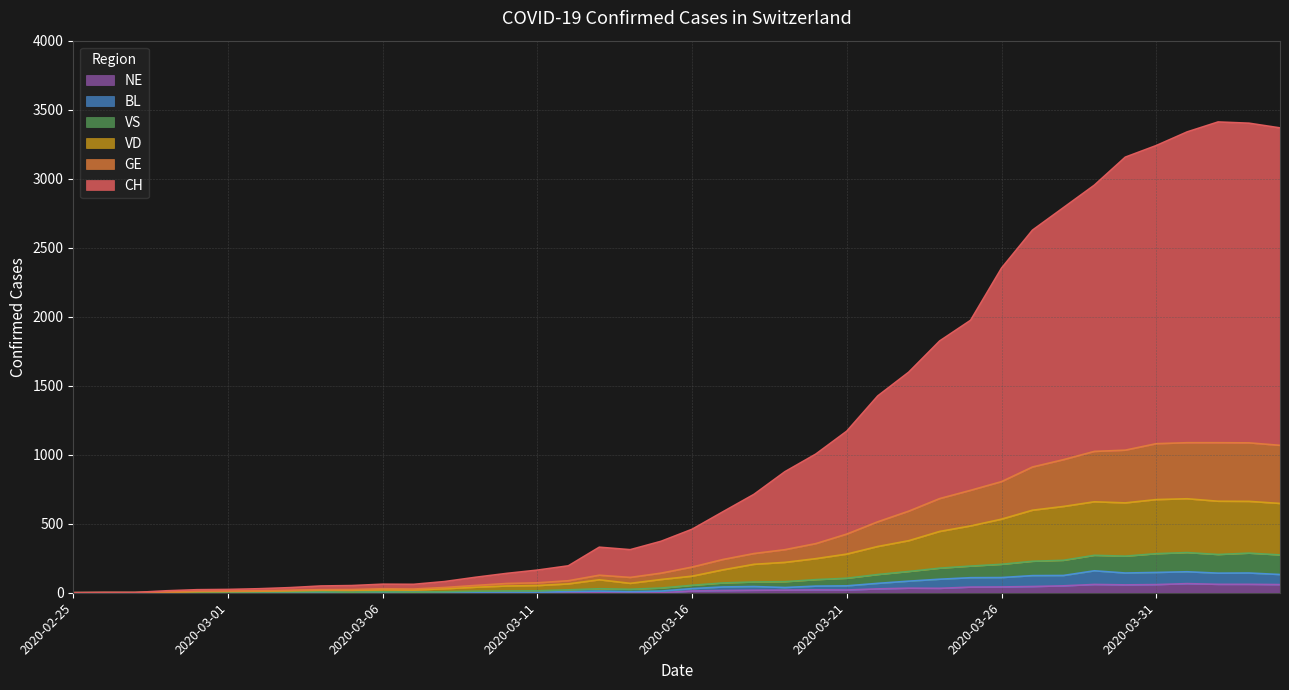

Reading left to right, extract all data points from this chart.

CH: 2020-02-25=0	2020-02-26=2	2020-02-27=2	2020-02-28=14	2020-02-29=22	2020-03-01=24	2020-03-02=29	2020-03-03=37	2020-03-04=49	2020-03-05=52	2020-03-06=62	2020-03-07=61	2020-03-08=81	2020-03-09=112	2020-03-10=140	2020-03-11=164	2020-03-12=195	2020-03-13=330	2020-03-14=312	2020-03-15=373	2020-03-16=460	2020-03-17=587	2020-03-18=713	2020-03-19=877	2020-03-20=1005	2020-03-21=1171	2020-03-22=1426	2020-03-23=1598	2020-03-24=1824	2020-03-25=1974	2020-03-26=2352	2020-03-27=2627	2020-03-28=2790	2020-03-29=2953	2020-03-30=3156	2020-03-31=3240	2020-04-01=3339	2020-04-02=3411	2020-04-03=3402	2020-04-04=3368
GE: 2020-02-25=0	2020-02-26=1	2020-02-27=1	2020-02-28=5	2020-02-29=11	2020-03-01=12	2020-03-02=14	2020-03-03=18	2020-03-04=22	2020-03-05=23	2020-03-06=29	2020-03-07=27	2020-03-08=38	2020-03-09=53	2020-03-10=67	2020-03-11=72	2020-03-12=87	2020-03-13=127	2020-03-14=111	2020-03-15=142	2020-03-16=186	2020-03-17=241	2020-03-18=284	2020-03-19=312	2020-03-20=356	2020-03-21=425	2020-03-22=514	2020-03-23=591	2020-03-24=682	2020-03-25=742	2020-03-26=805	2020-03-27=911	2020-03-28=964	2020-03-29=1024	2020-03-30=1033	2020-03-31=1080	2020-04-01=1087	2020-04-02=1087	2020-04-03=1086	2020-04-04=1068
VD: 2020-02-25=0	2020-02-26=0	2020-02-27=0	2020-02-28=3	2020-02-29=8	2020-03-01=9	2020-03-02=11	2020-03-03=14	2020-03-04=18	2020-03-05=18	2020-03-06=22	2020-03-07=20	2020-03-08=29	2020-03-09=40	2020-03-10=49	2020-03-11=52	2020-03-12=64	2020-03-13=94	2020-03-14=68	2020-03-15=96	2020-03-16=120	2020-03-17=166	2020-03-18=206	2020-03-19=220	2020-03-20=247	2020-03-21=280	2020-03-22=335	2020-03-23=377	2020-03-24=444	2020-03-25=484	2020-03-26=533	2020-03-27=598	2020-03-28=625	2020-03-29=659	2020-03-30=651	2020-03-31=675	2020-04-01=681	2020-04-02=663	2020-04-03=662	2020-04-04=647
VS: 2020-02-25=0	2020-02-26=0	2020-02-27=0	2020-02-28=3	2020-02-29=4	2020-03-01=5	2020-03-02=5	2020-03-03=6	2020-03-04=7	2020-03-05=4	2020-03-06=7	2020-03-07=4	2020-03-08=7	2020-03-09=11	2020-03-10=13	2020-03-11=14	2020-03-12=21	2020-03-13=29	2020-03-14=25	2020-03-15=34	2020-03-16=54	2020-03-17=71	2020-03-18=78	2020-03-19=80	2020-03-20=95	2020-03-21=105	2020-03-22=132	2020-03-23=154	2020-03-24=178	2020-03-25=193	2020-03-26=206	2020-03-27=228	2020-03-28=235	2020-03-29=271	2020-03-30=265	2020-03-31=283	2020-04-01=291	2020-04-02=277	2020-04-03=287	2020-04-04=274
BL: 2020-02-25=0	2020-02-26=0	2020-02-27=0	2020-02-28=0	2020-02-29=1	2020-03-01=1	2020-03-02=1	2020-03-03=1	2020-03-04=1	2020-03-05=1	2020-03-06=4	2020-03-07=4	2020-03-08=4	2020-03-09=4	2020-03-10=5	2020-03-11=3	2020-03-12=9	2020-03-13=12	2020-03-14=8	2020-03-15=12	2020-03-16=30	2020-03-17=42	2020-03-18=45	2020-03-19=38	2020-03-20=48	2020-03-21=50	2020-03-22=68	2020-03-23=84	2020-03-24=98	2020-03-25=109	2020-03-26=110	2020-03-27=124	2020-03-28=125	2020-03-29=159	2020-03-30=143	2020-03-31=147	2020-04-01=152	2020-04-02=142	2020-04-03=143	2020-04-04=132
NE: 2020-02-25=0	2020-02-26=0	2020-02-27=0	2020-02-28=0	2020-02-29=0	2020-03-01=0	2020-03-02=0	2020-03-03=0	2020-03-04=0	2020-03-05=0	2020-03-06=0	2020-03-07=0	2020-03-08=0	2020-03-09=0	2020-03-10=0	2020-03-11=0	2020-03-12=0	2020-03-13=0	2020-03-14=0	2020-03-15=0	2020-03-16=13	2020-03-17=16	2020-03-18=18	2020-03-19=19	2020-03-20=21	2020-03-21=20	2020-03-22=28	2020-03-23=33	2020-03-24=32	2020-03-25=41	2020-03-26=42	2020-03-27=45	2020-03-28=50	2020-03-29=60	2020-03-30=57	2020-03-31=59	2020-04-01=66	2020-04-02=61	2020-04-03=61	2020-04-04=59